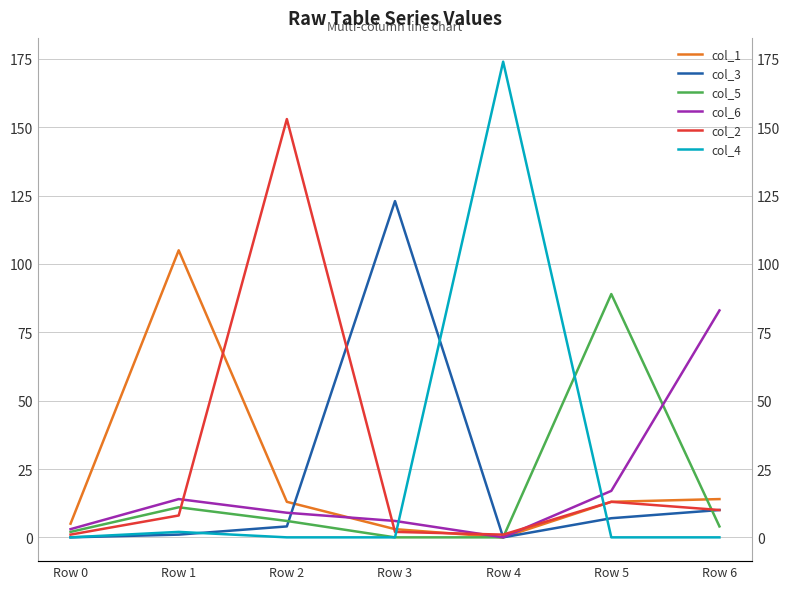

Reading left to right, transcribe all the data shown in this chart.

col_1: Row 0=5	Row 1=105	Row 2=13	Row 3=3	Row 4=0	Row 5=13	Row 6=14
col_3: Row 0=0	Row 1=1	Row 2=4	Row 3=123	Row 4=0	Row 5=7	Row 6=10
col_5: Row 0=2	Row 1=11	Row 2=6	Row 3=0	Row 4=0	Row 5=89	Row 6=4
col_6: Row 0=3	Row 1=14	Row 2=9	Row 3=6	Row 4=0	Row 5=17	Row 6=83
col_2: Row 0=1	Row 1=8	Row 2=153	Row 3=2	Row 4=1	Row 5=13	Row 6=10
col_4: Row 0=0	Row 1=2	Row 2=0	Row 3=0	Row 4=174	Row 5=0	Row 6=0